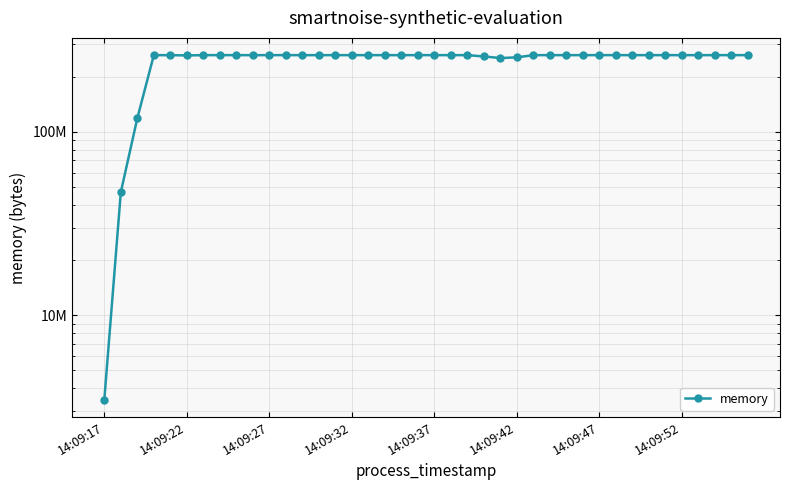

Reading left to right, what are all the values shown in this chart?

3461120	46870528	118681600	262062080	262062080	261226496	262062080	262201344	262098944	262066176	262127616	262180864	262074368	262062080	262152192	262156288	262131712	262131712	262103040	262156288	262131712	262131712	262131712	257904640	252747776	254844928	262131712	262131712	262131712	262131712	262184960	262184960	262131712	262131712	262131712	262131712	262078464	262131712	262131712	262184960